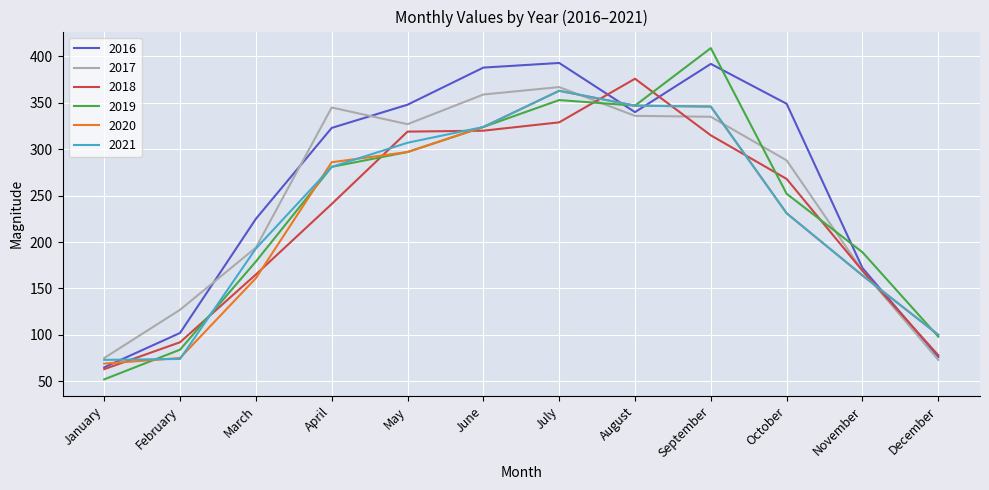

What is the sum of all 2021 values?

2803